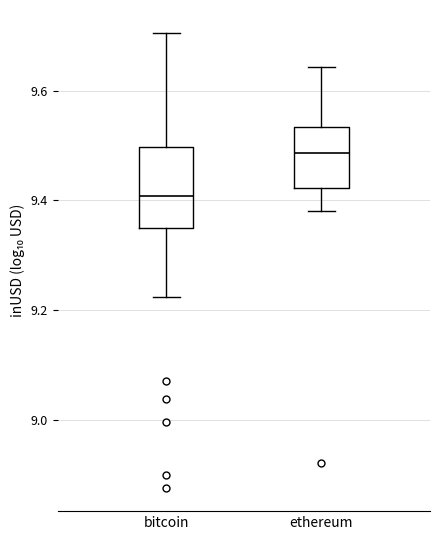

Which box is the tallest, from its lower edge to its upper edge?

bitcoin